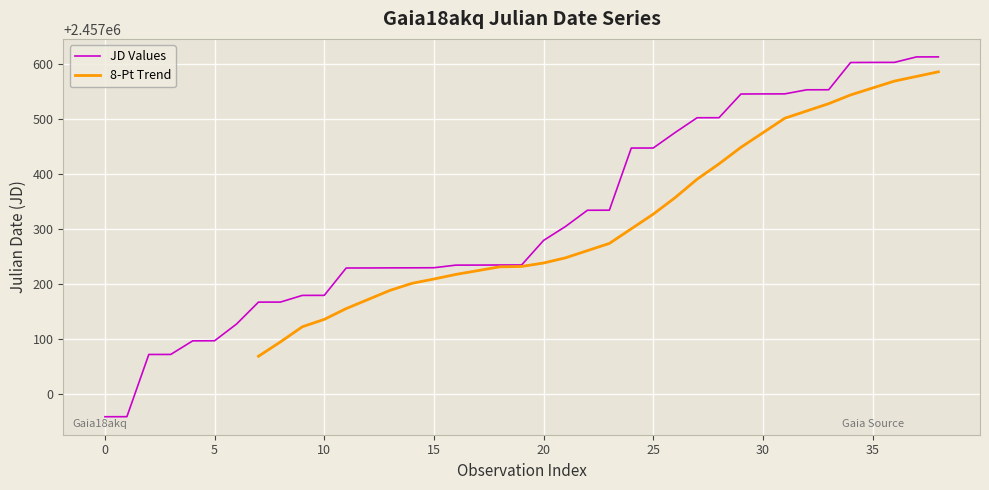

Is it true that the value at 2457334.121 is 2457334.1?

True